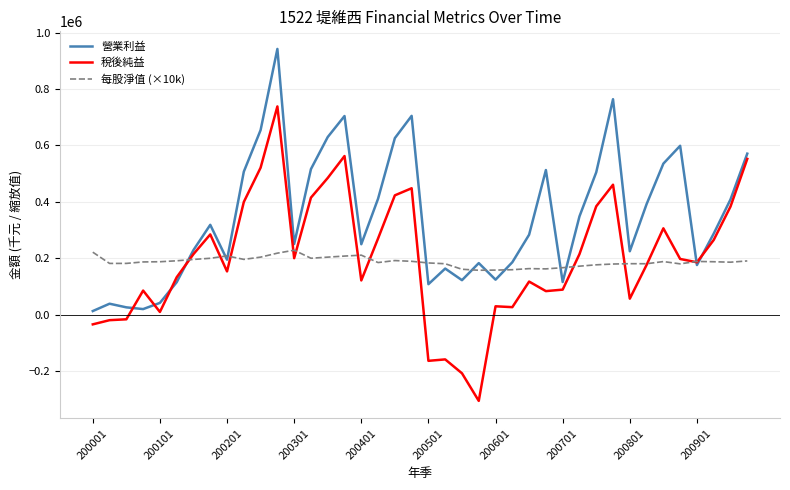

Is this an area chart (filled region under the line)?

No